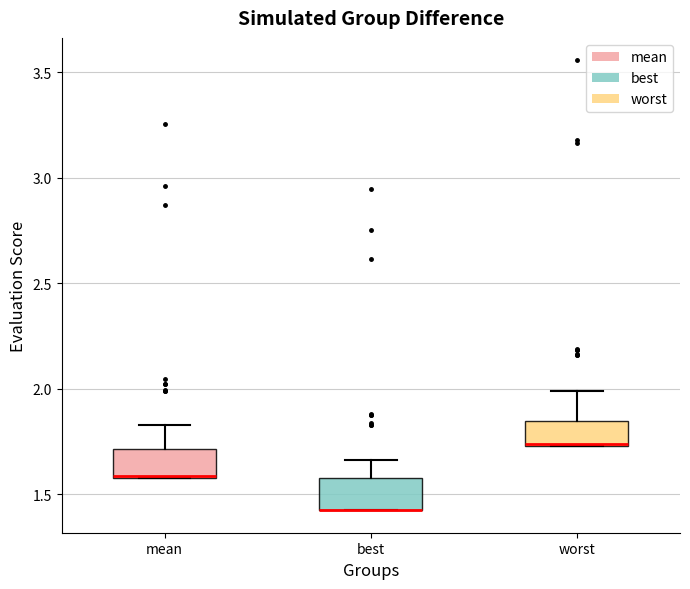

Reading left to right, read every box against the y-axis: the position of its median line, the range the box covers, and the ends of its whiskers. The values are not printed on the chart, so give them approximately, as read against the axis.

mean: median 1.60, box 1.60 to 1.70, whiskers 1.60 to 1.85
best: median 1.45 (drawn on the box's lower edge), box 1.40 to 1.60, whiskers 1.40 to 1.65
worst: median 1.75, box 1.75 to 1.85, whiskers 1.75 to 2.00